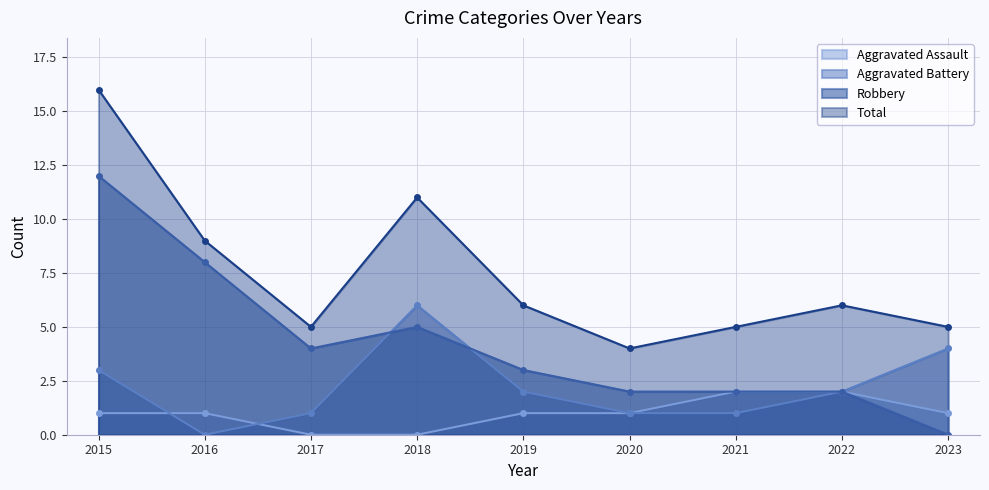

The Total series shows 1 at 2021. True or false?

False